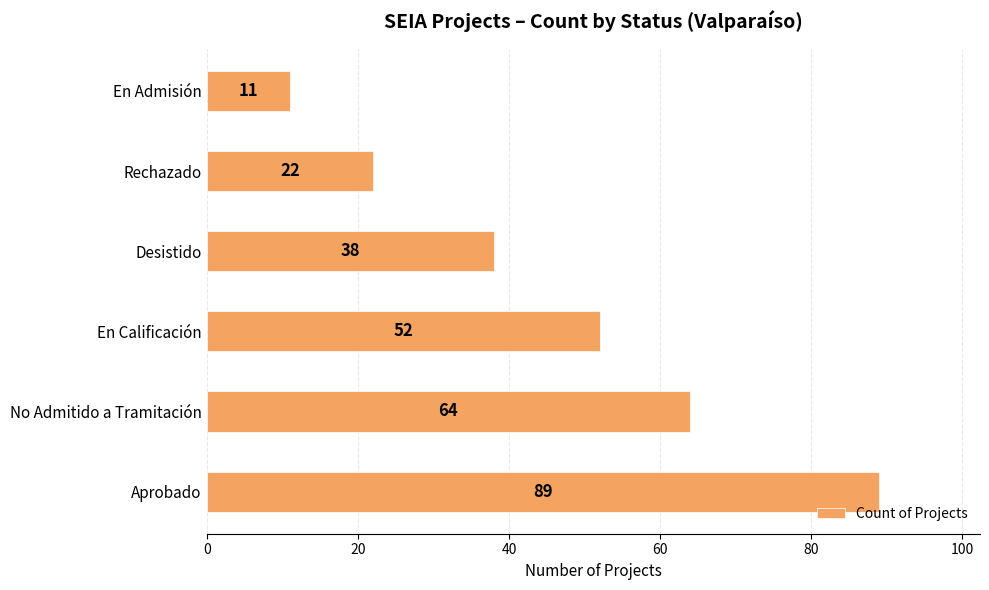

What is the average value?

46